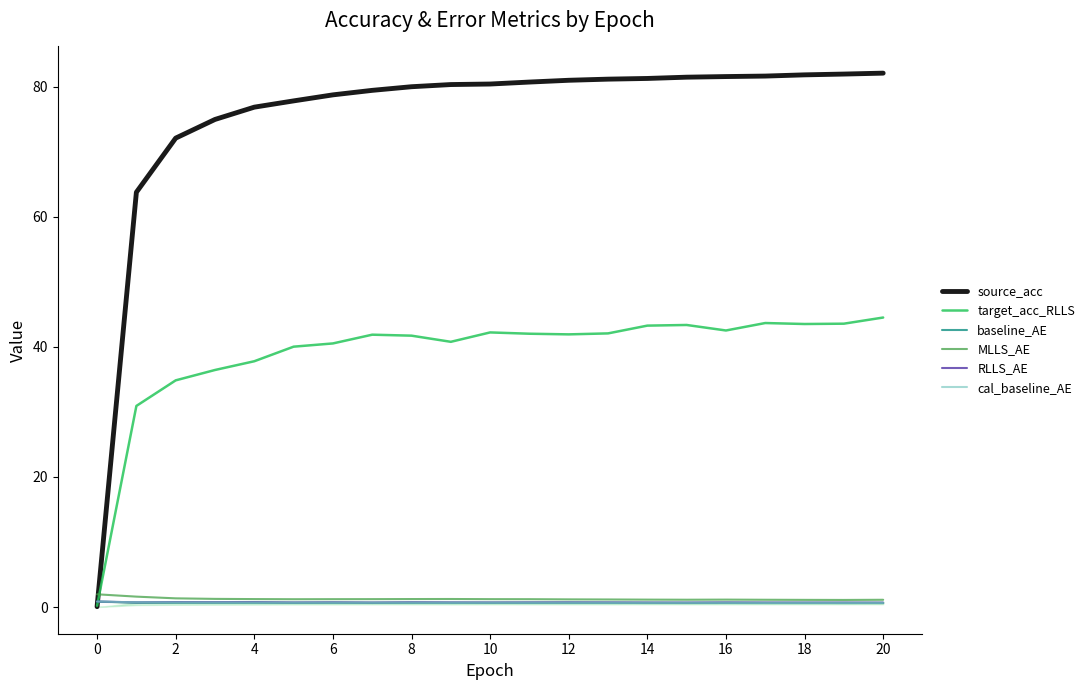

What is the difference between the maximum and minimum values in the source_acc series?

82.0